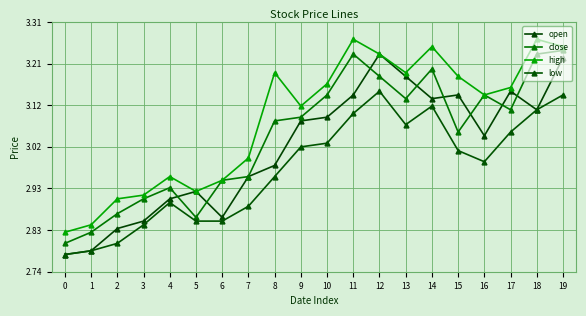

True or false: close and open intersect in this chart.

True